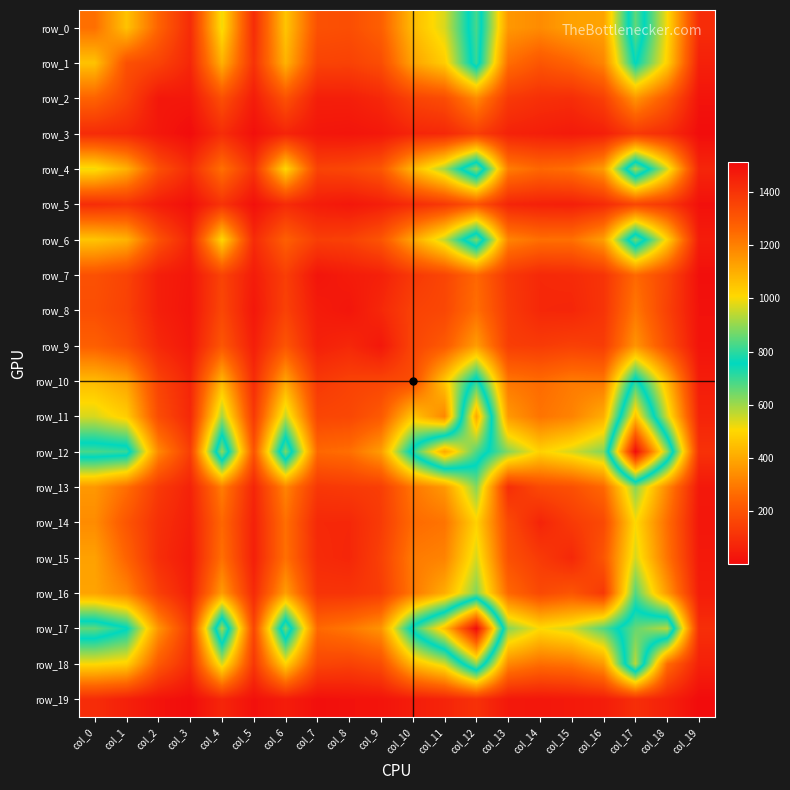

How many categories are shown in the chart?

20